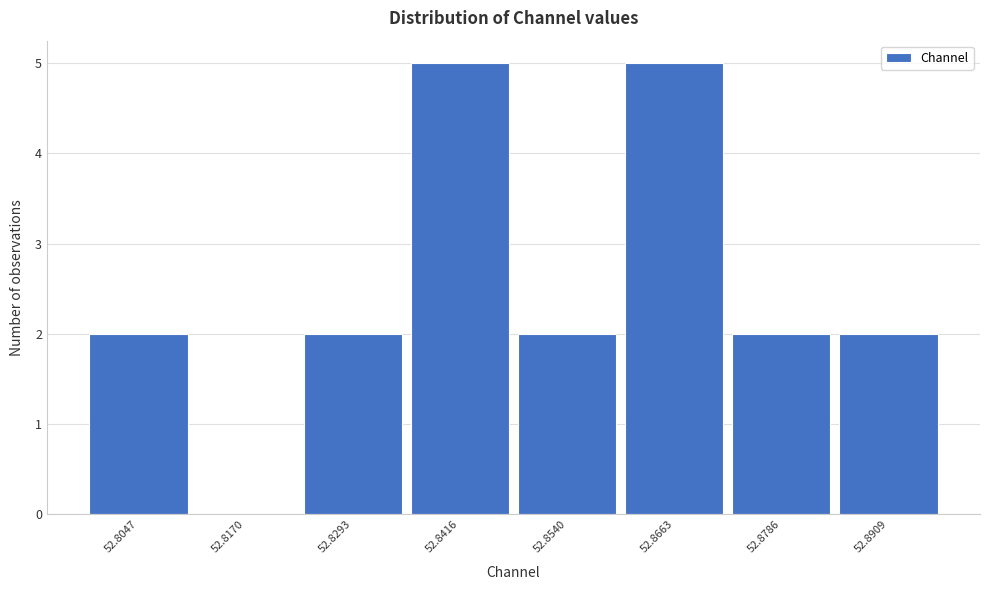

Reading right to left, transcribe all the data shown in this chart.

52.8909=2	52.8786=2	52.8663=5	52.8540=2	52.8416=5	52.8293=2	52.8170=0	52.8047=2